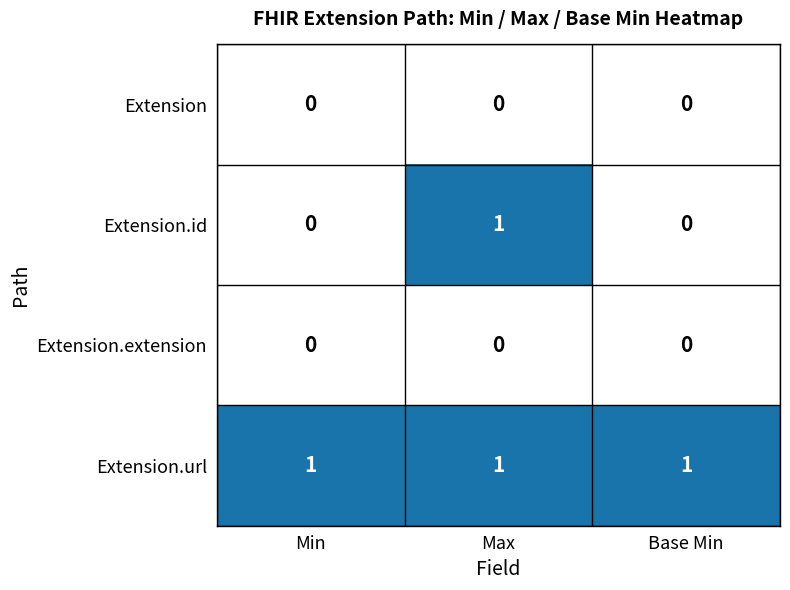

How many distinct data groups are displayed?

4